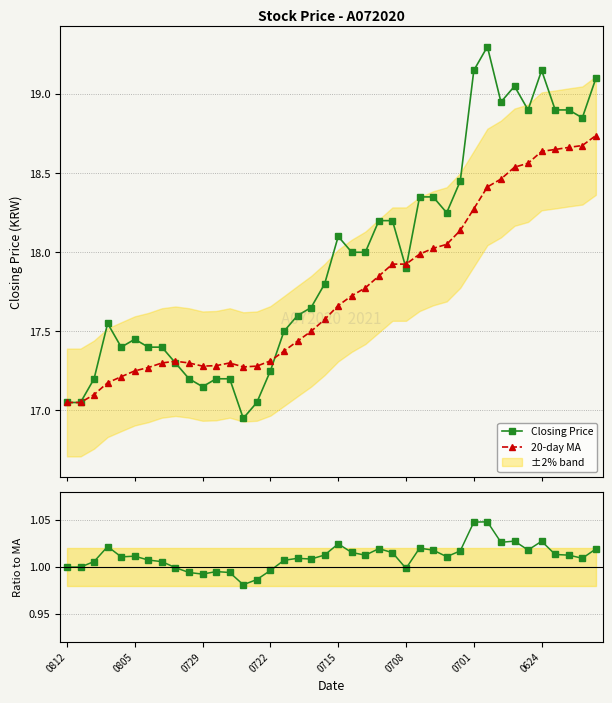

At 0812, list the series in order from largest to smallest.

20-day MA, Closing Price